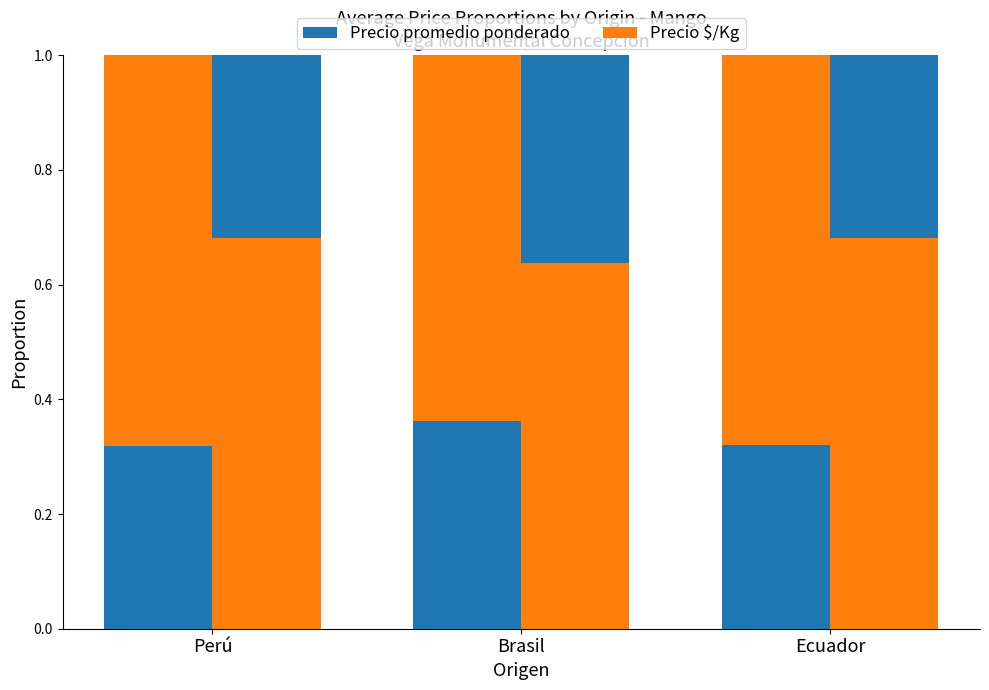

What position from the right is Ecuador?

1